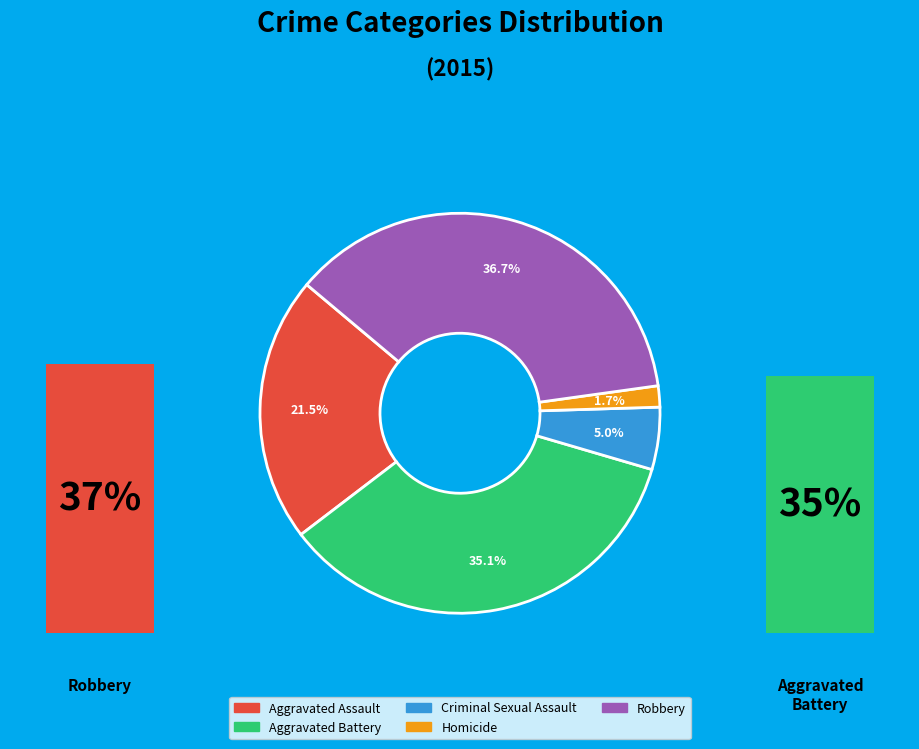

What percentage is the Aggravated Assault slice, to the nearest percent?

21%